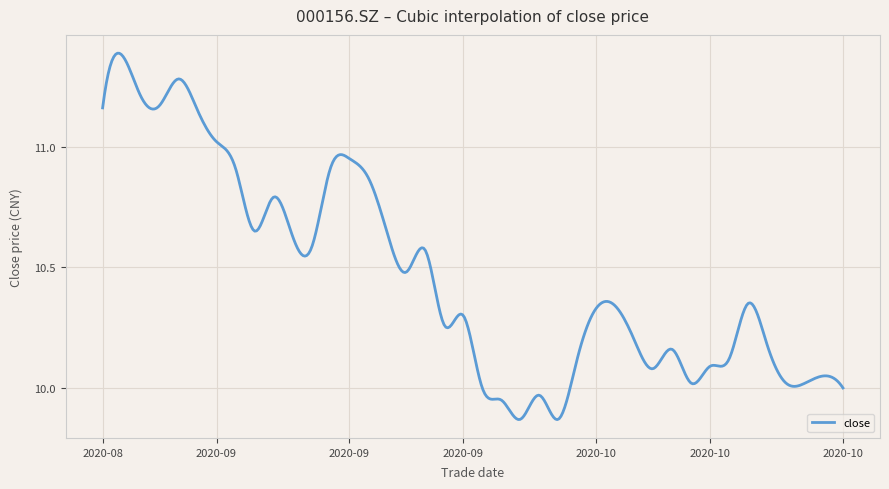

What is the difference between the maximum and minimum values?

1.5